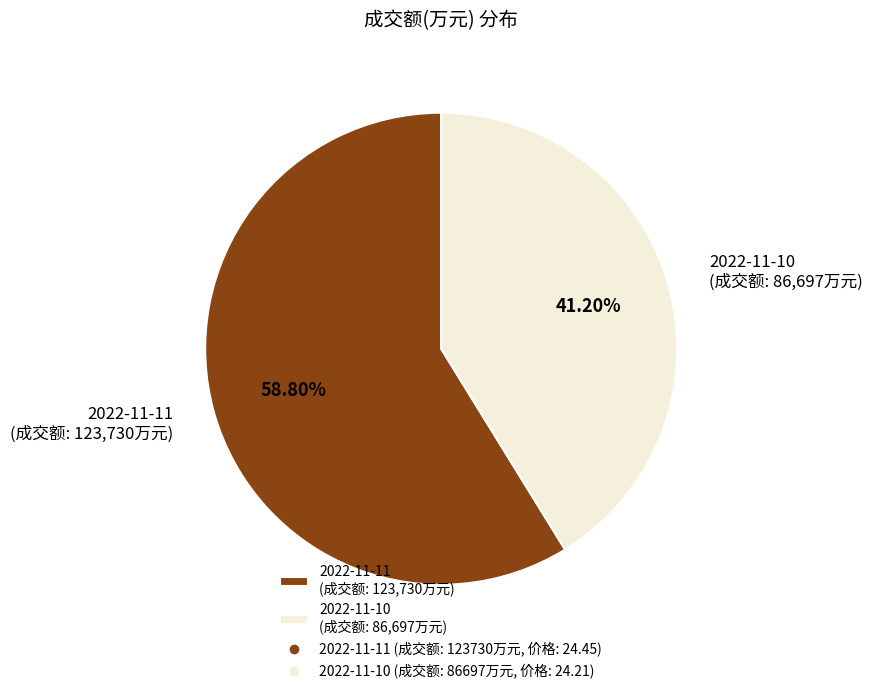

Does any single category account for the majority?

Yes